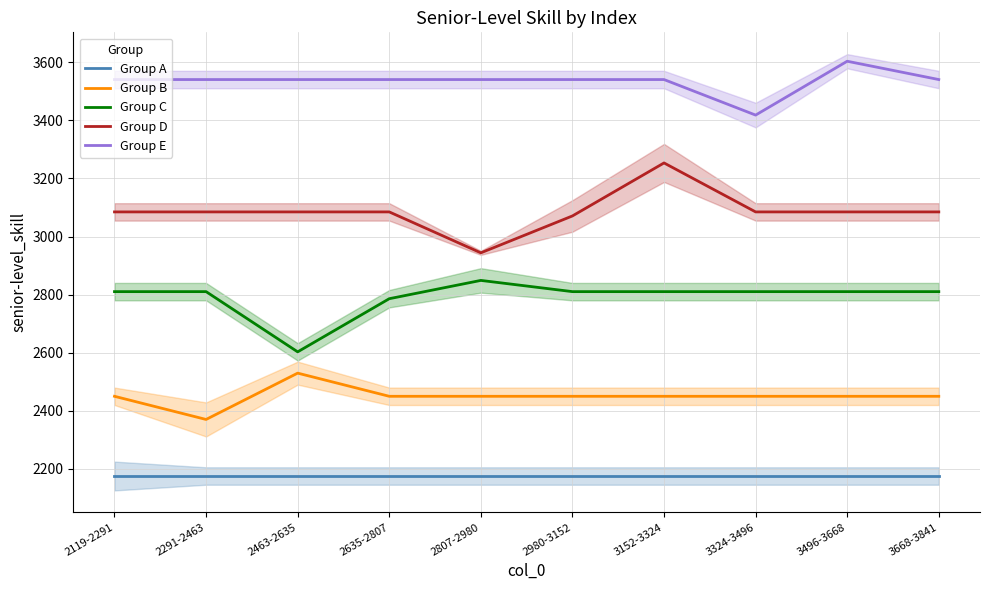

True or false: Group A has more than 0 interior local peaks.

False